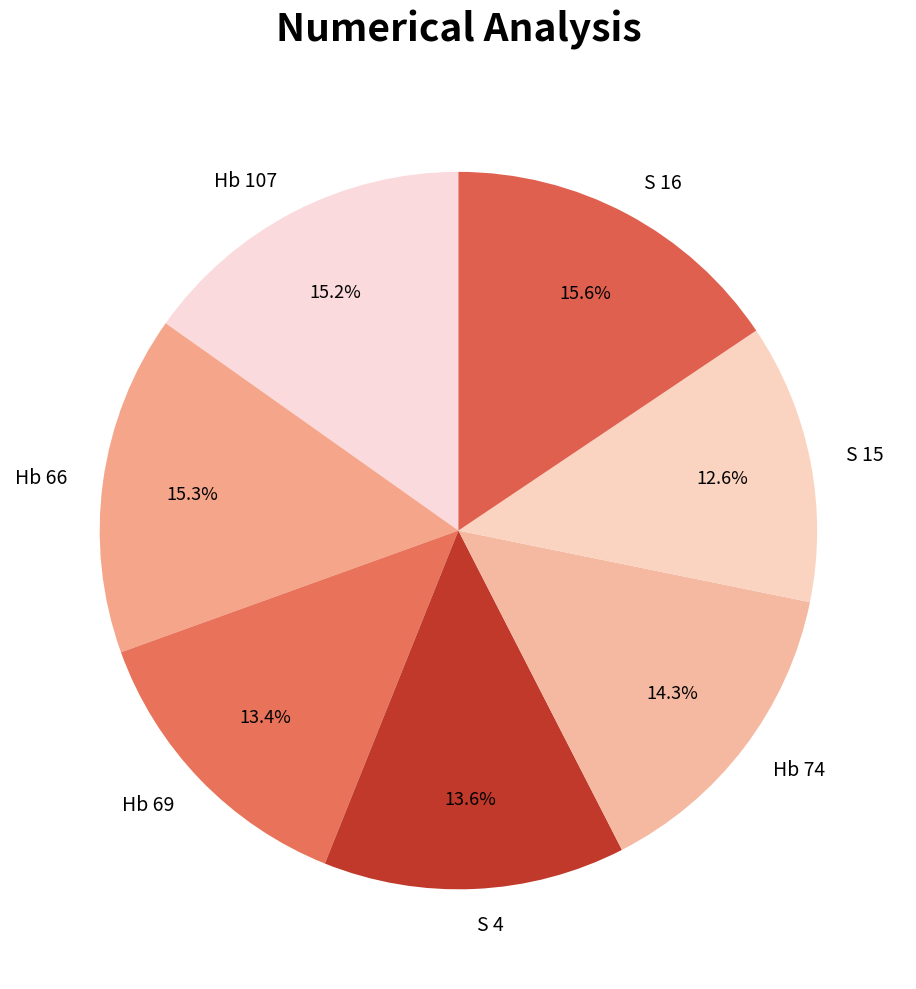

Does Hb 66 account for over 50% of the chart?

No